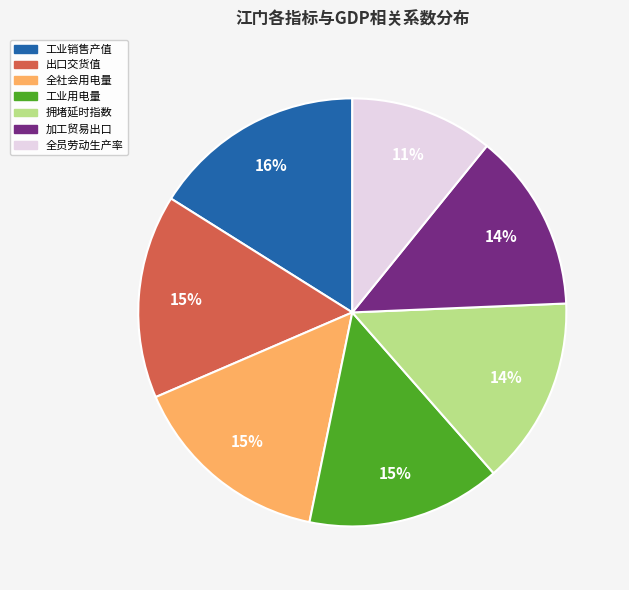

What percentage is the 全员劳动生产率 slice, to the nearest percent?

11%